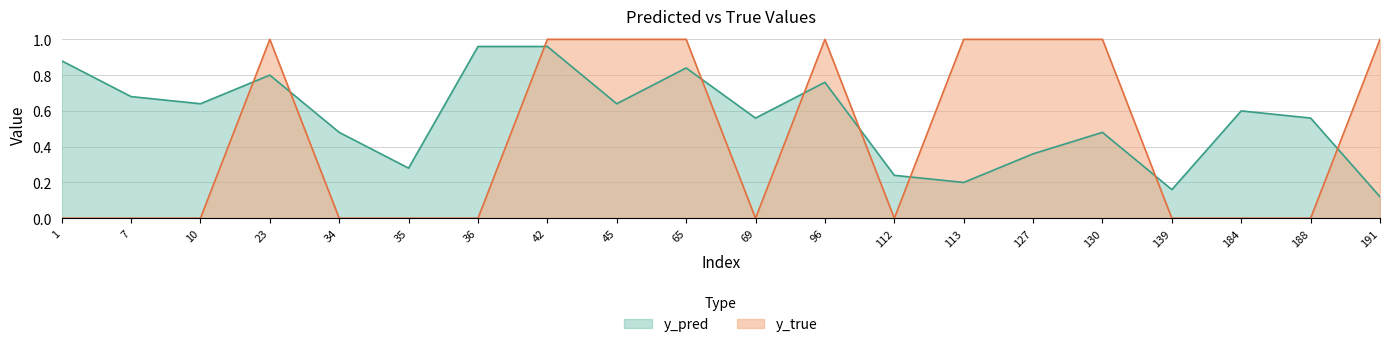

Where is y_true nearest to the value 0?

1